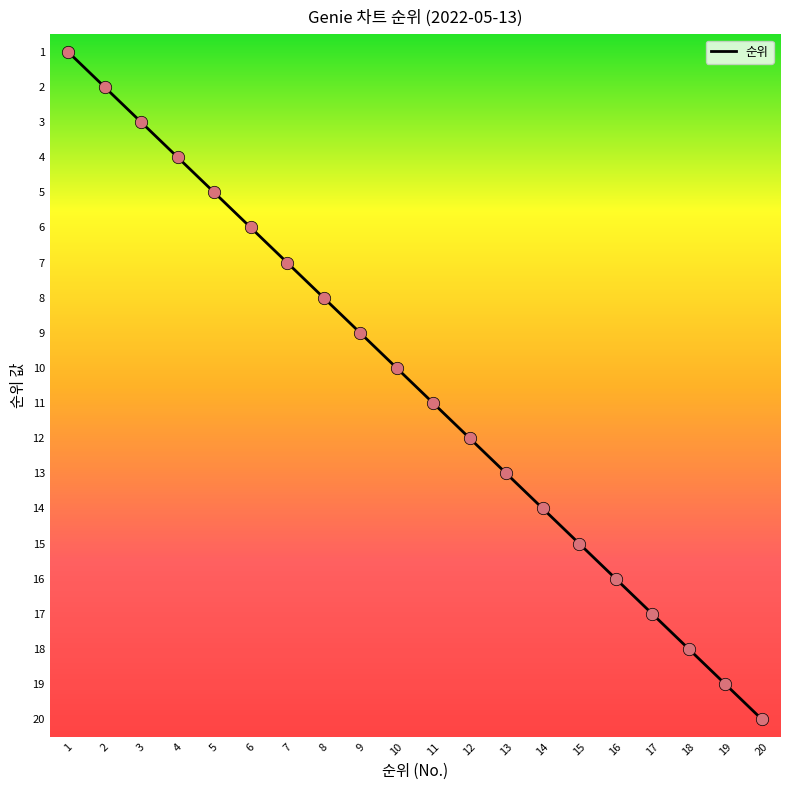

What is the change in value from 6 to 19?

+13